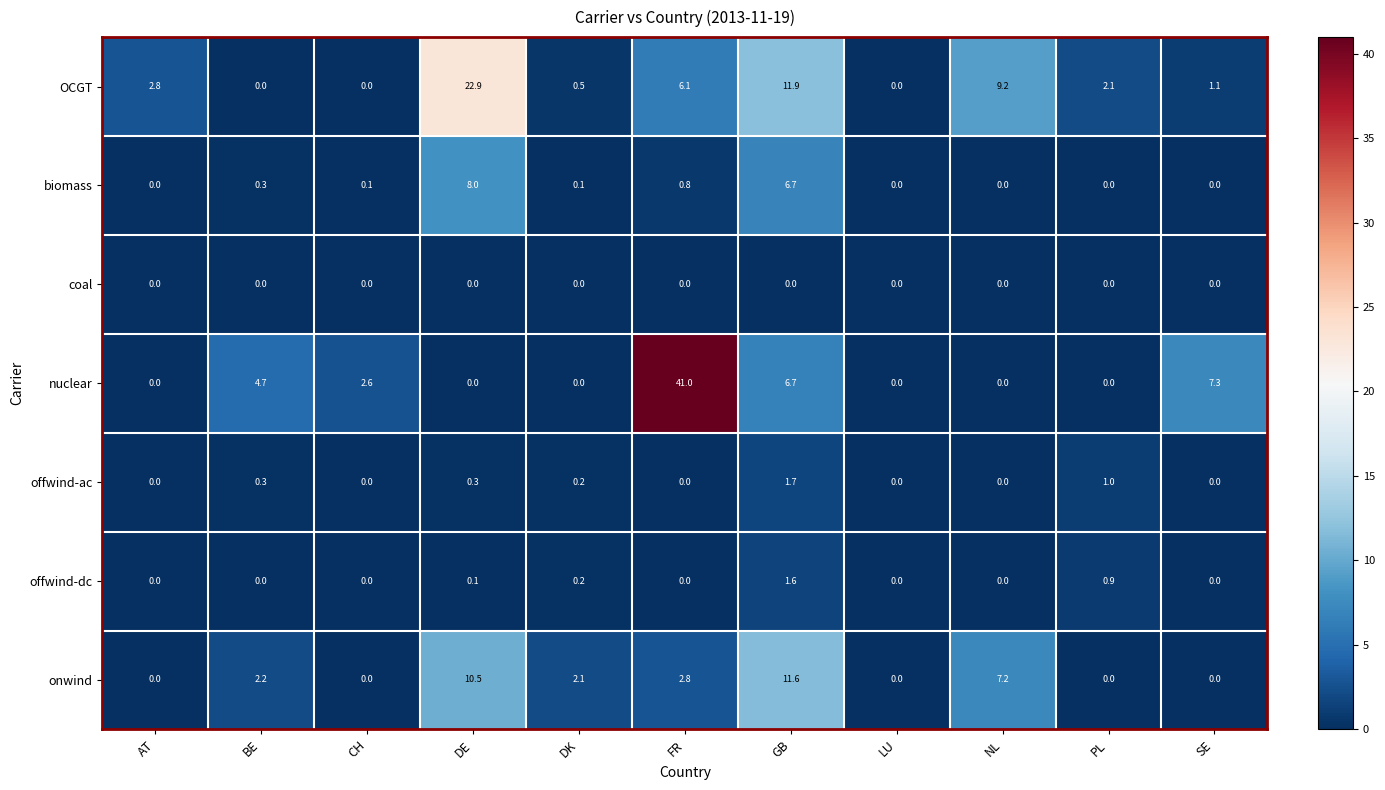

At which category is the sum across all series the highest?

FR